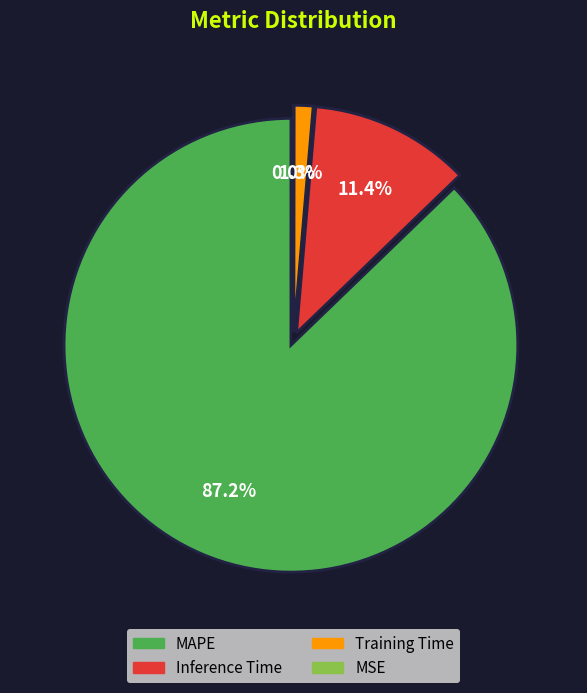

To the nearest percent, what percentage of the pie is MAPE?

87%